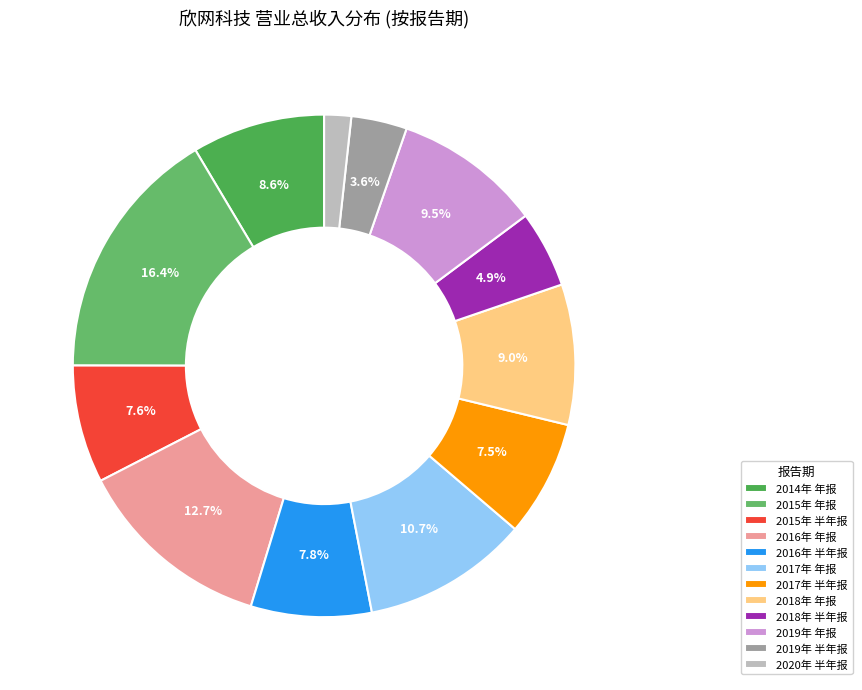

How many segments does this pie chart have?

12